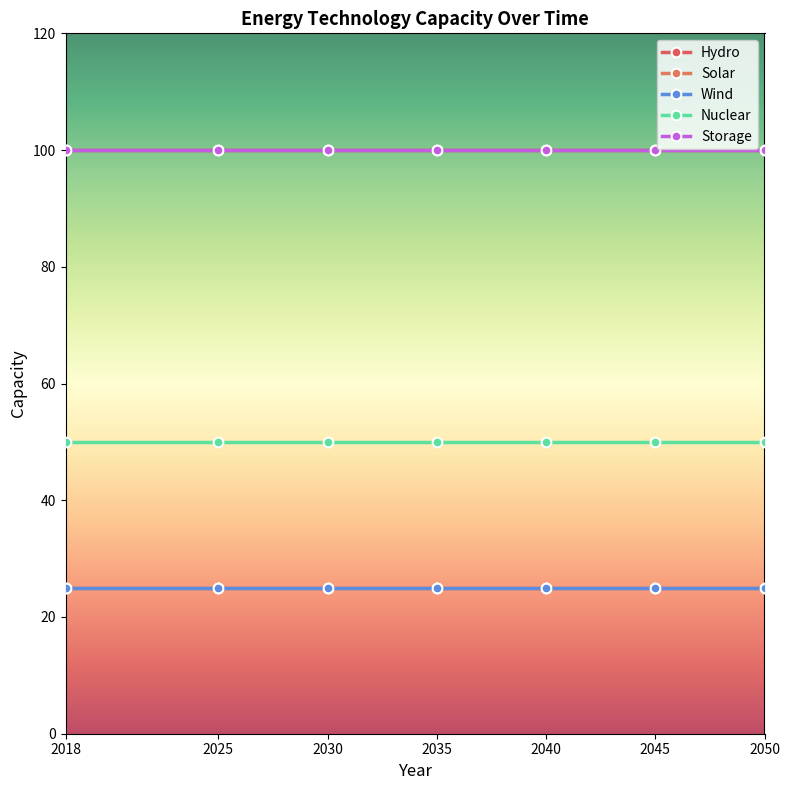

True or false: Solar and Nuclear cross at least once.

False